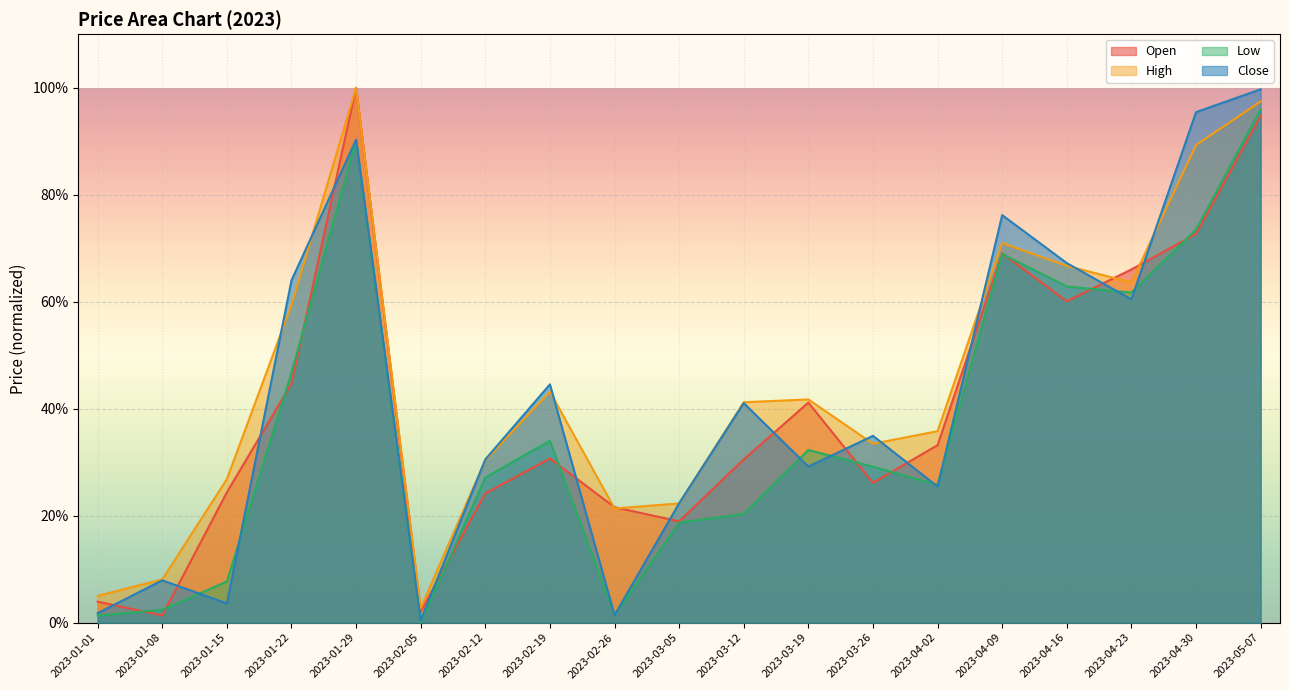

Reading left to right, list all the values displayed in this chart.

Open: 0.0	0.0	0.2	0.4	1.0	0.0	0.2	0.3	0.2	0.2	0.3	0.4	0.3	0.3	0.7	0.6	0.7	0.7	0.9
High: 0.1	0.1	0.3	0.6	1.0	0.0	0.3	0.4	0.2	0.2	0.4	0.4	0.3	0.4	0.7	0.7	0.6	0.9	1.0
Low: 0.0	0.0	0.1	0.5	0.9	0.0	0.3	0.3	0.0	0.2	0.2	0.3	0.3	0.3	0.7	0.6	0.6	0.7	1.0
Close: 0.0	0.1	0.0	0.6	0.9	0.0	0.3	0.4	0.0	0.2	0.4	0.3	0.3	0.3	0.8	0.7	0.6	1.0	1.0